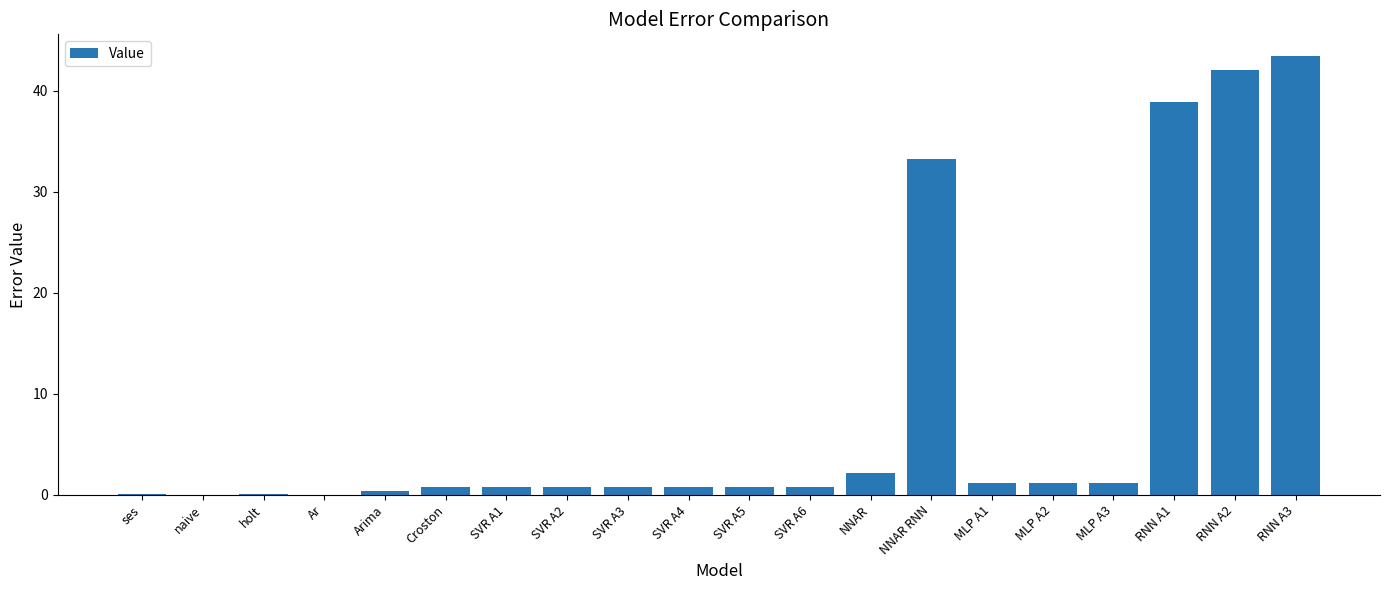

Where is the data nearest to the value 21?

NNAR RNN